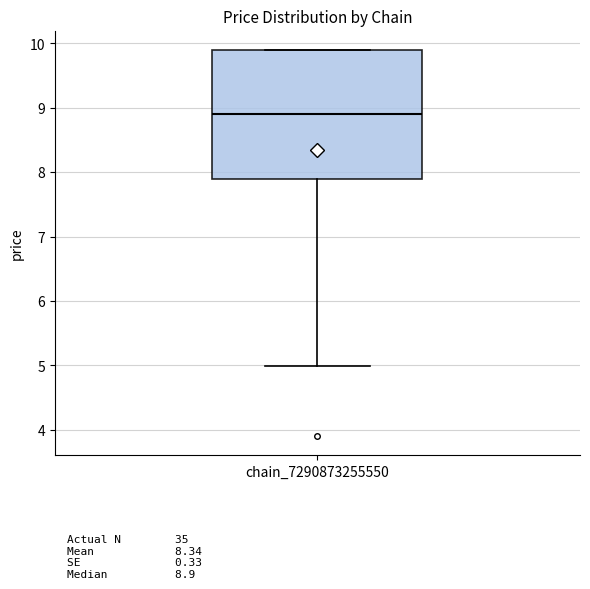

Transcribe this box plot: give where the median line is, the range the box spans, and where the two whiskers end, as read against the y-axis. The values are not printed on the chart, so give them approximately, as read against the axis.

median 8.9, box 7.9 to 9.9, whiskers 5.0 to 9.9